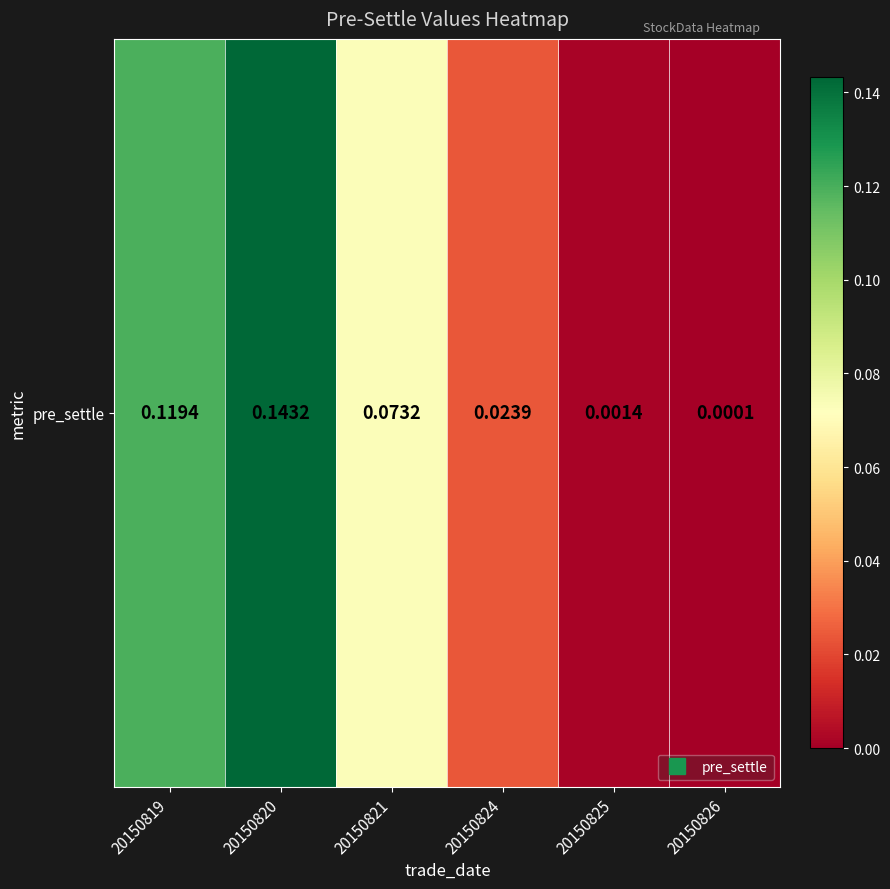

The chart shows a value of 0.0 at 20150825. True or false?

False